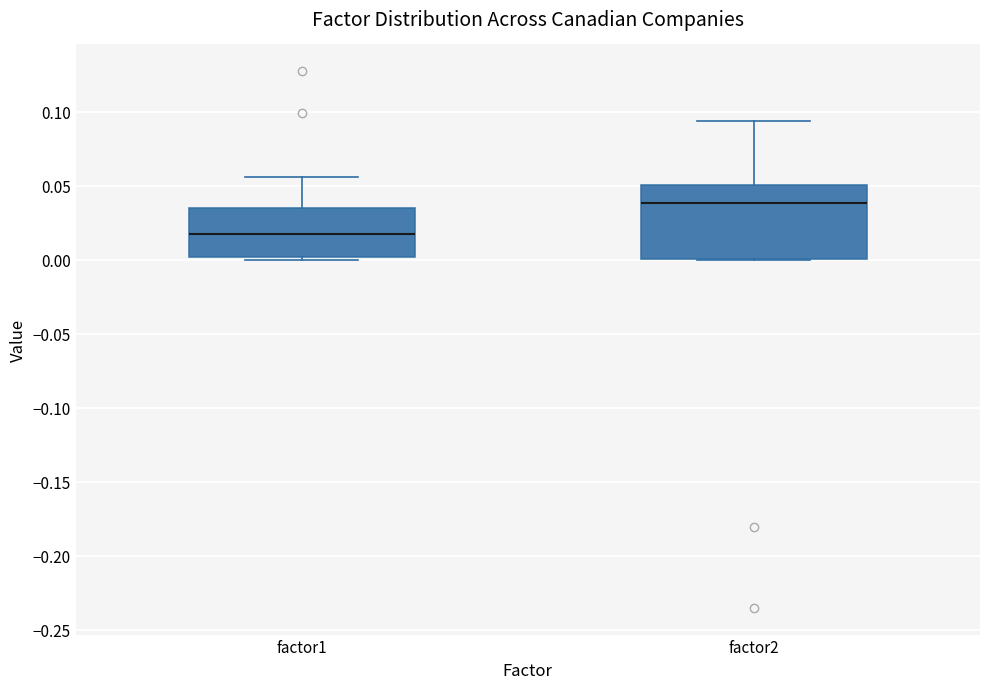

Where is the upper edge of the box for factor1 on the y-axis? The values are not printed on the chart, so give them approximately, as read against the axis.

0.035